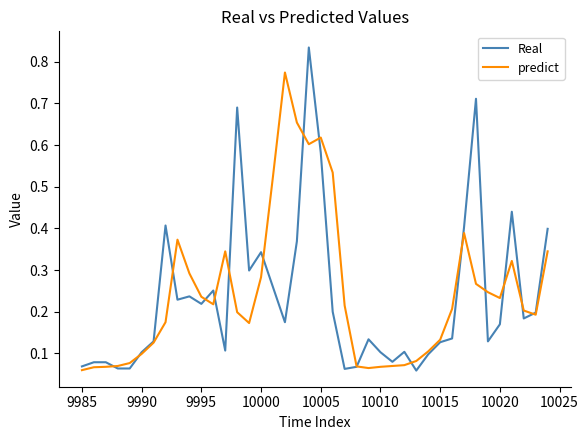

Which series has the largest range (max minus min)?

Real